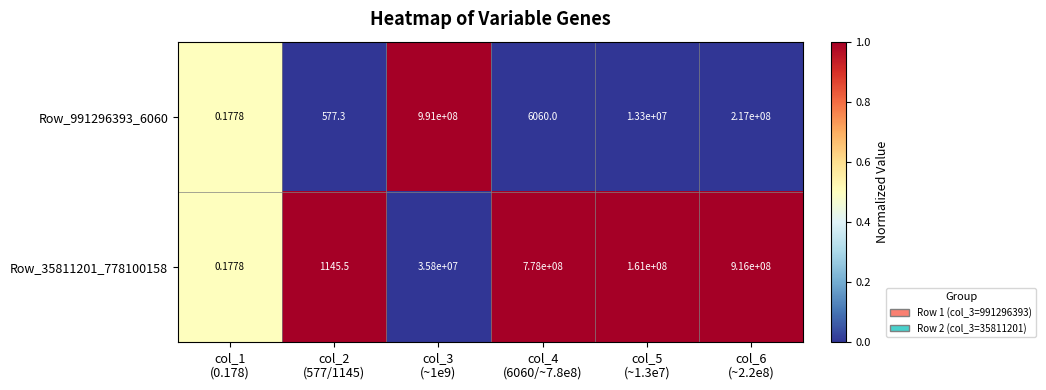

Rank the series by their average value, from highest to lowest.

Row_35811201_778100158, Row_991296393_6060